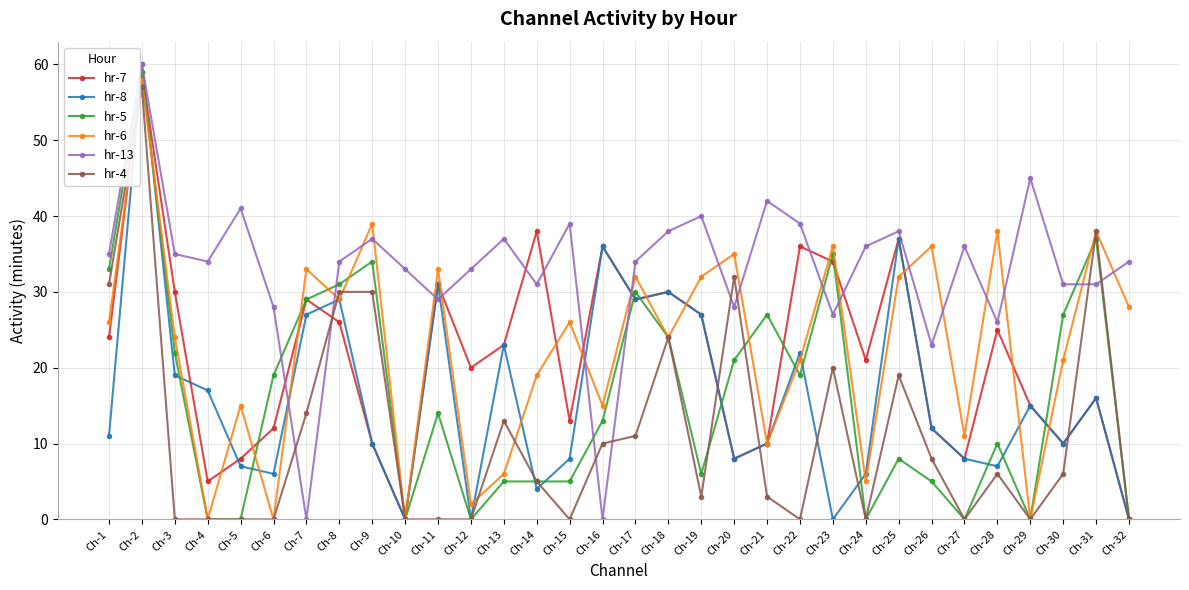

What are all the series names shown in the legend?

hr-7, hr-8, hr-5, hr-6, hr-13, hr-4